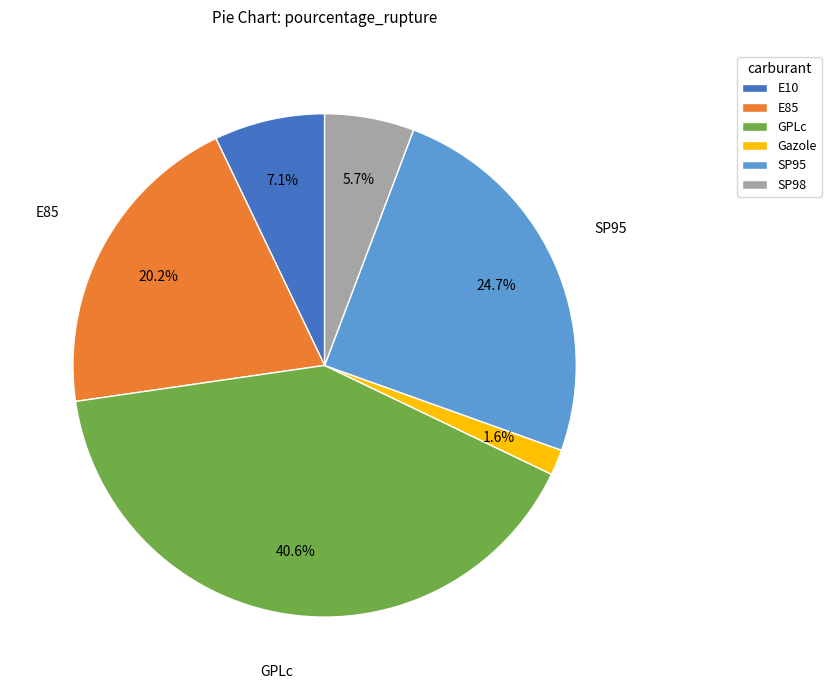

How many slices are in this pie chart?

6